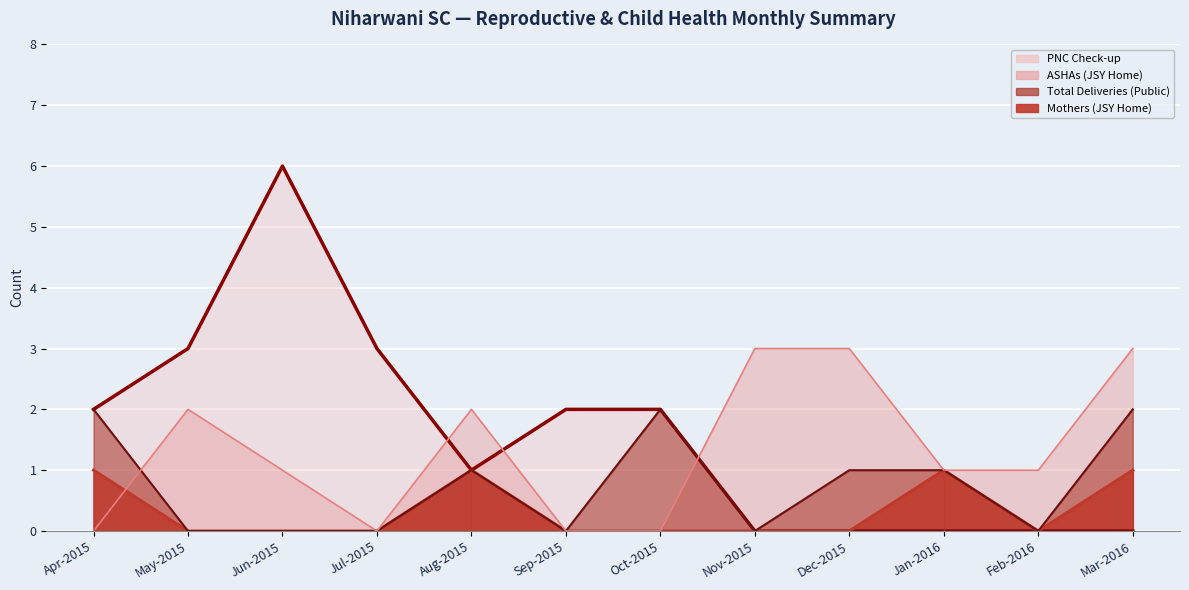

Which category has the lowest value across all series?

May-2015